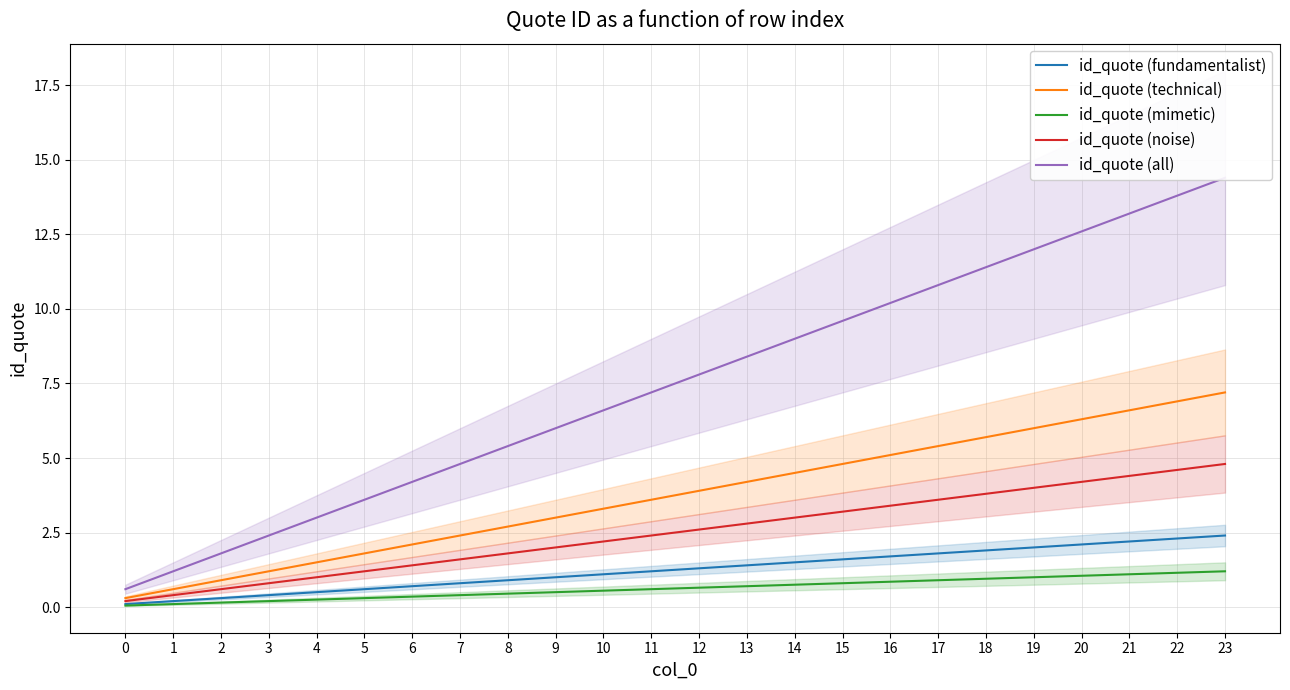

What is the total value across all series at 13?

17.5